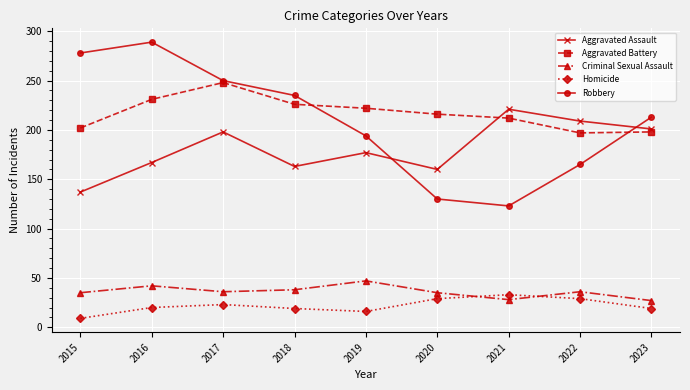

What is the value of the Criminal Sexual Assault point at the 7th from the left?

28